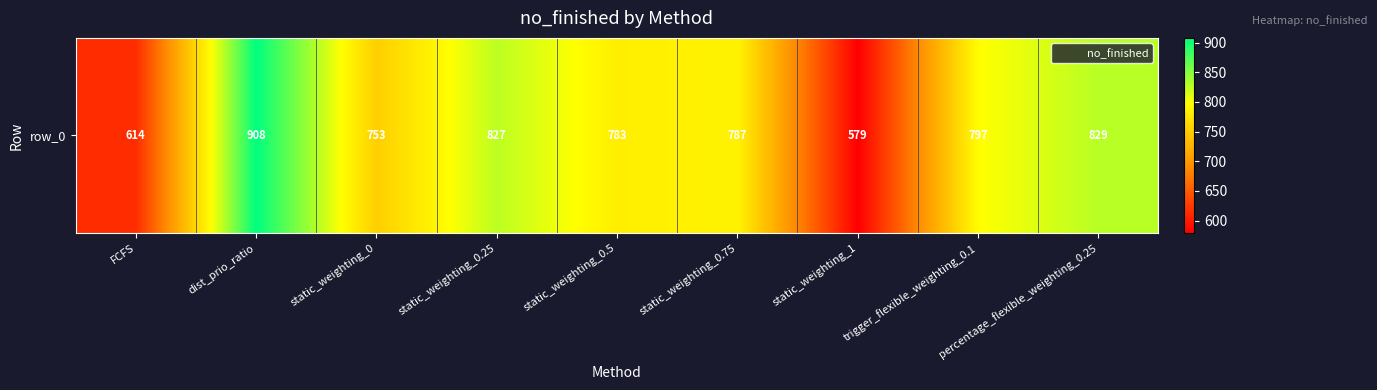

At which label does the data first exceed 787?

dist_prio_ratio